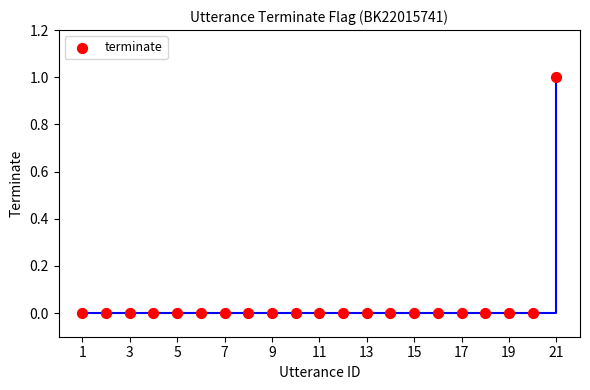

What is the range of X values (max minus min)?

20